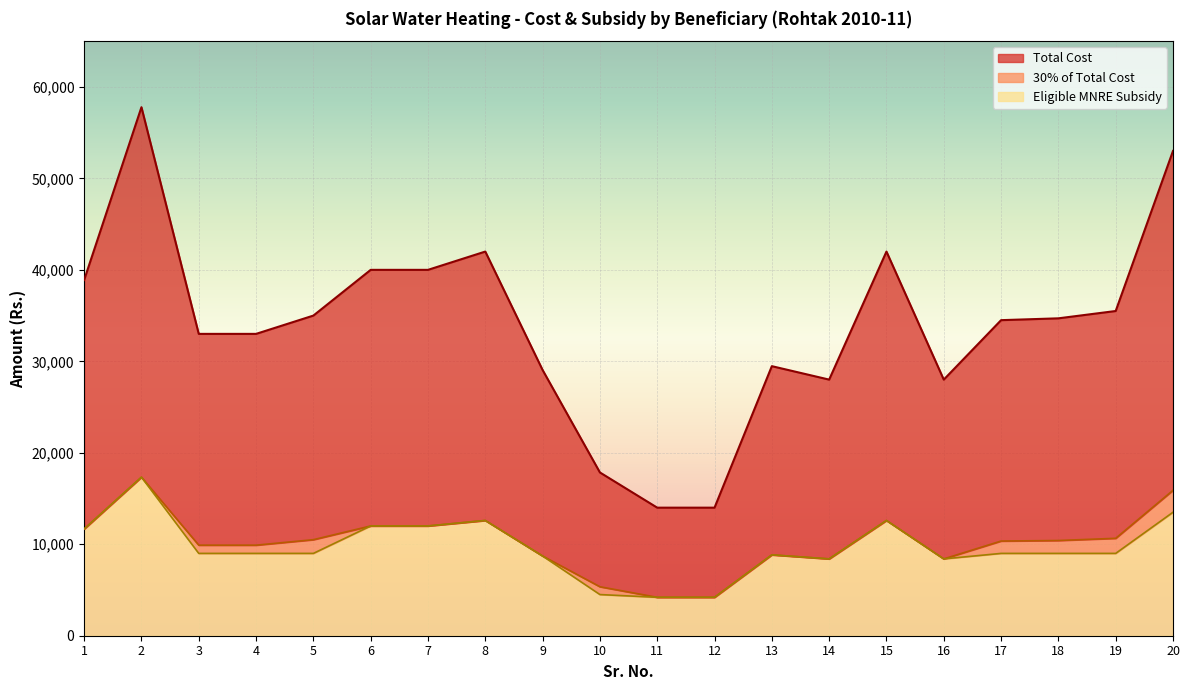

List the series in order of their peak value, lowest first.

30% of Total Cost, Eligible MNRE Subsidy, Total Cost